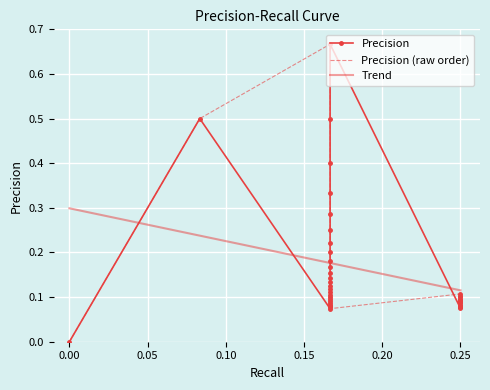

What is the difference between the values at 0.16666666666666666 and 0.25?

0.1